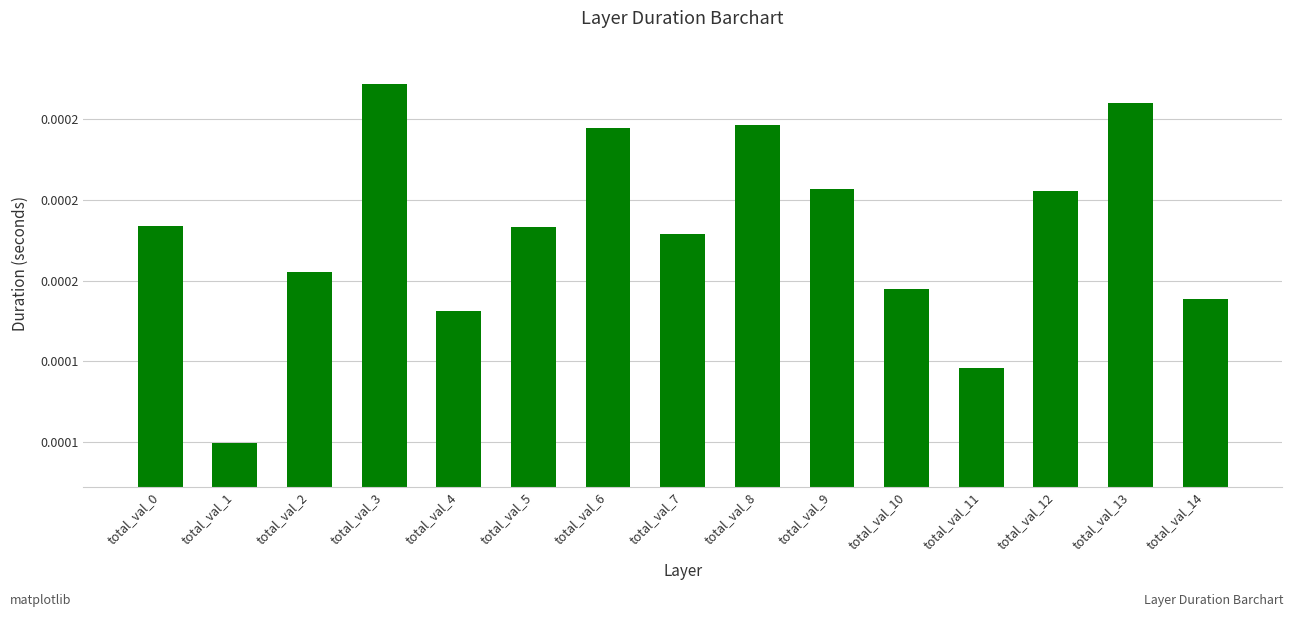

Rank the categories by value from highest to lowest.

total_val_3, total_val_13, total_val_8, total_val_6, total_val_9, total_val_12, total_val_0, total_val_5, total_val_7, total_val_2, total_val_10, total_val_14, total_val_4, total_val_11, total_val_1